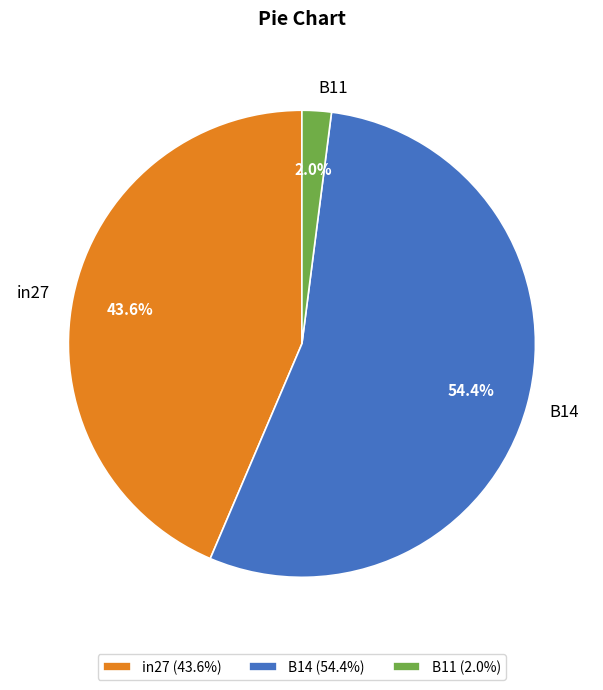

To the nearest percent, what is the average slice percentage?

33%